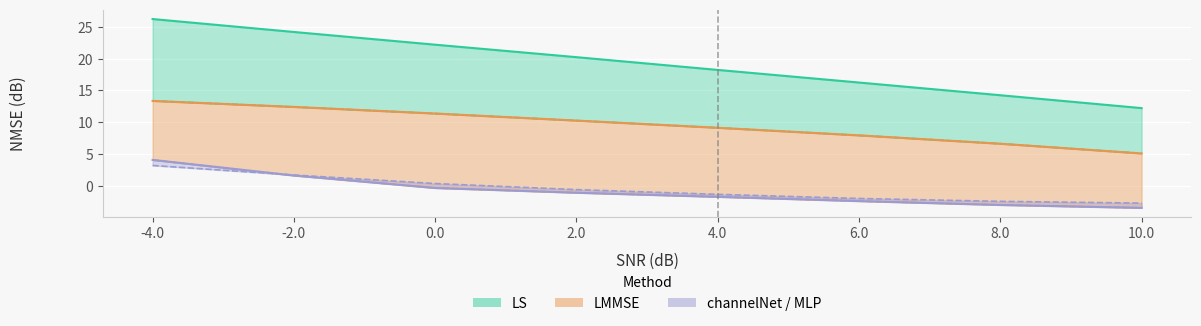

Reading right to left, transcribe all the data shown in this chart.

LS: 12.2	14.3	16.3	18.2	20.2	22.2	24.2	26.3
LMMSE: 5.1	6.6	7.9	9.1	10.3	11.4	12.4	13.4
nonparametric PD MLP: -3.5	-3.0	-2.4	-1.7	-1.1	-0.4	1.6	4.1
channelNet: -2.7	-2.5	-2.0	-1.4	-0.6	0.3	1.7	3.2